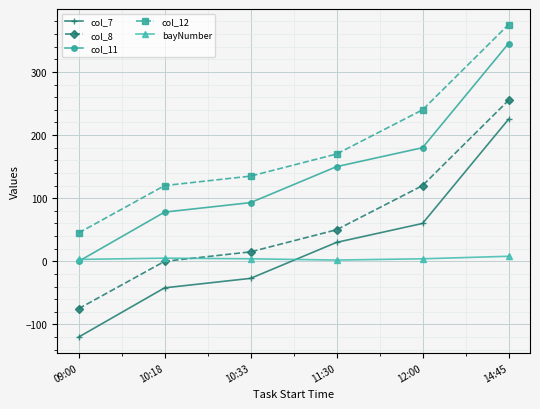

What is the minimum value shown in the chart?

-120